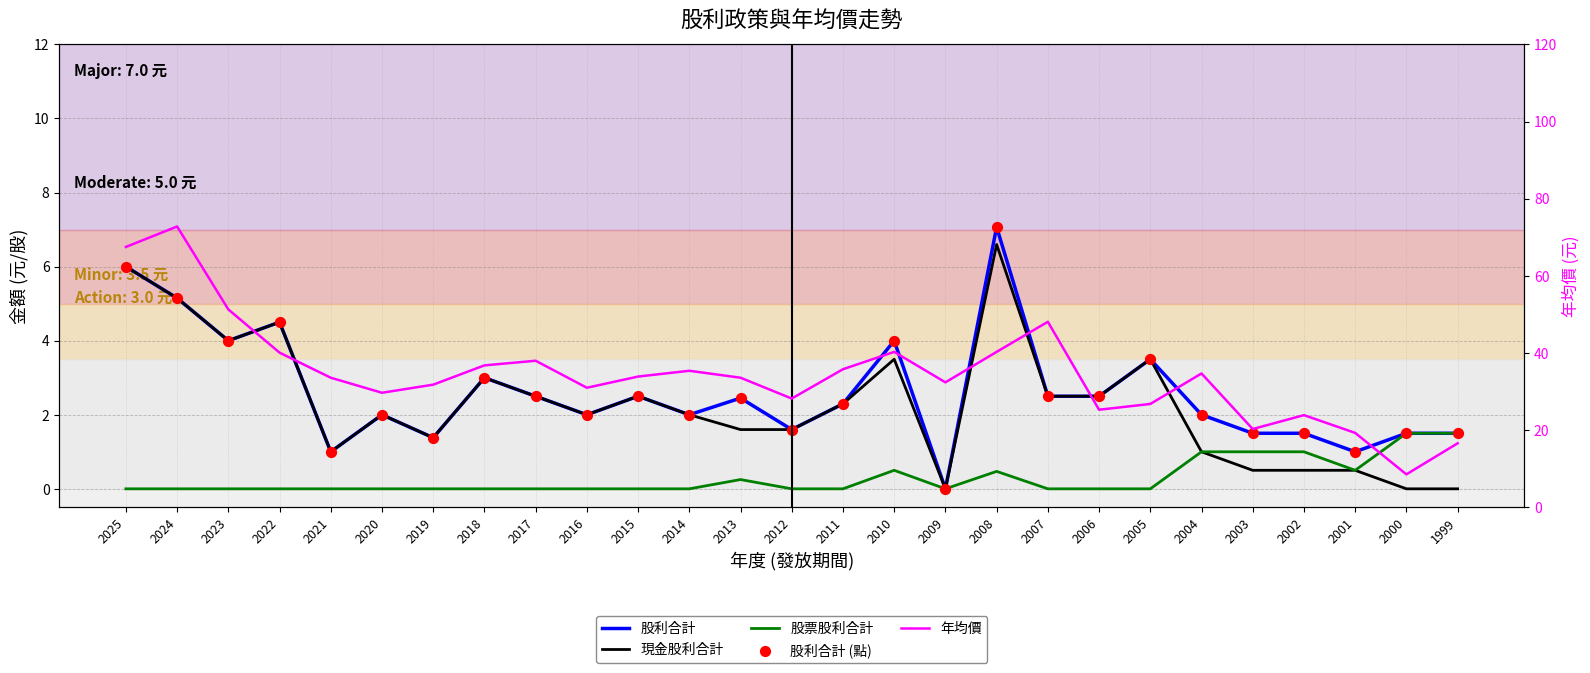

Which series reaches the minimum Y coordinate?

股利合計